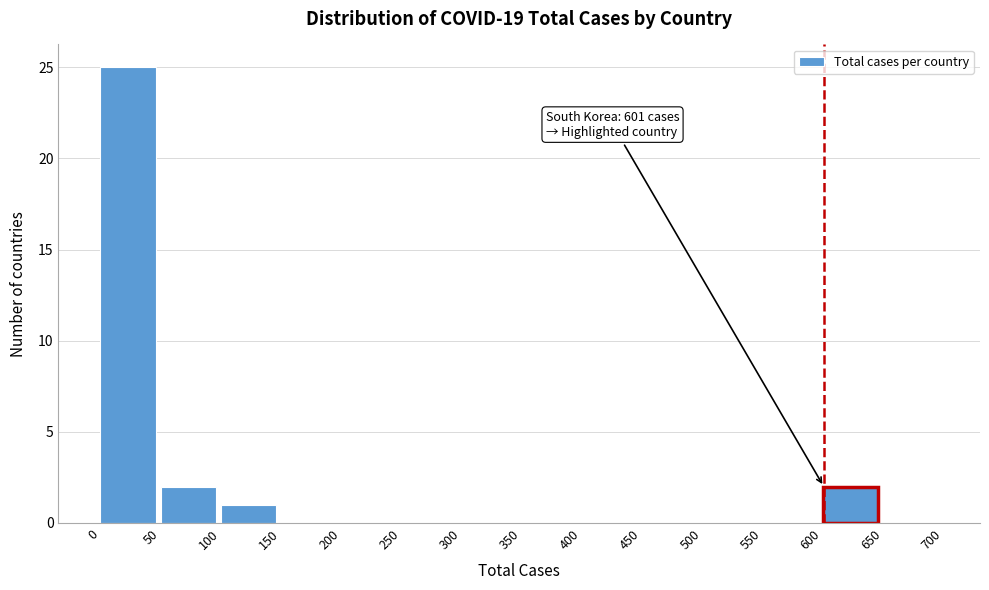

Over which range of the x-axis is the bar tallest?

0 to 50